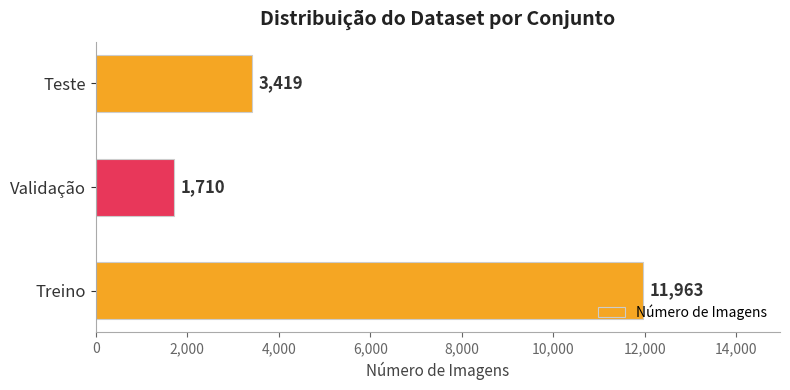

The value at Teste is 3419. True or false?

True